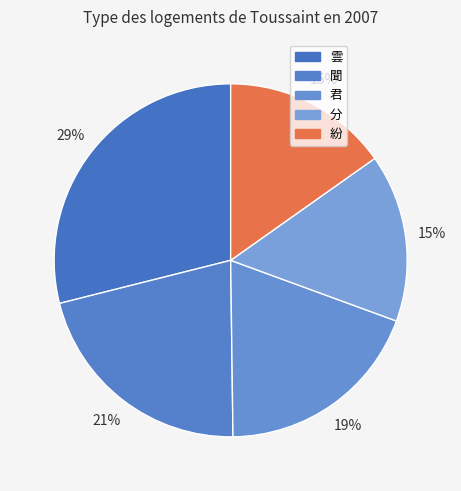

To the nearest percent, what is the combined percentage of 君 and 雲?

48%